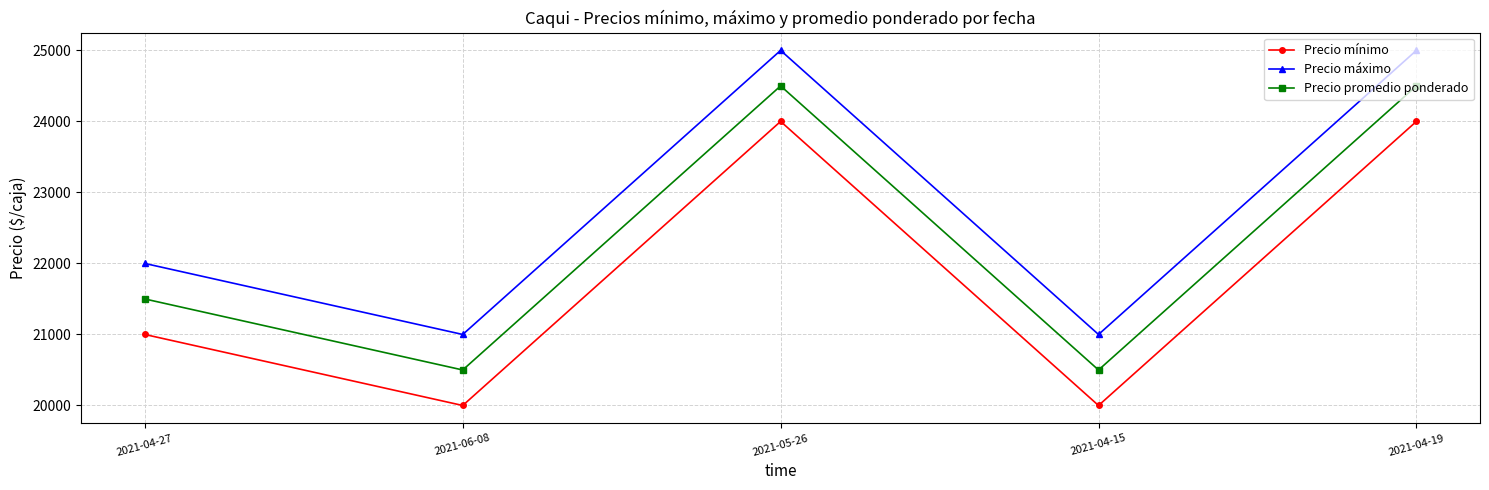

Is the value of Precio promedio ponderado at 2021-06-08 greater than the value of Precio máximo at 2021-04-15?

No